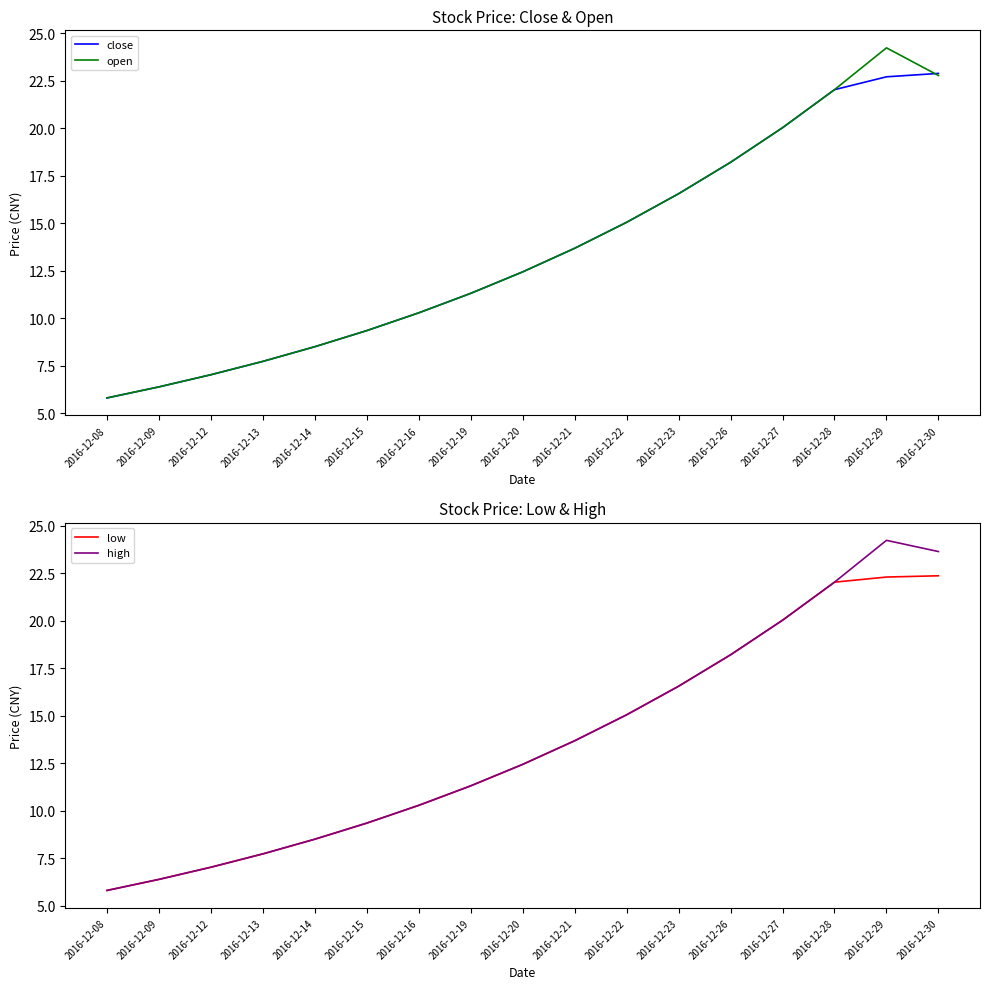

What is the value of the low point at the 5th from the left?

8.5